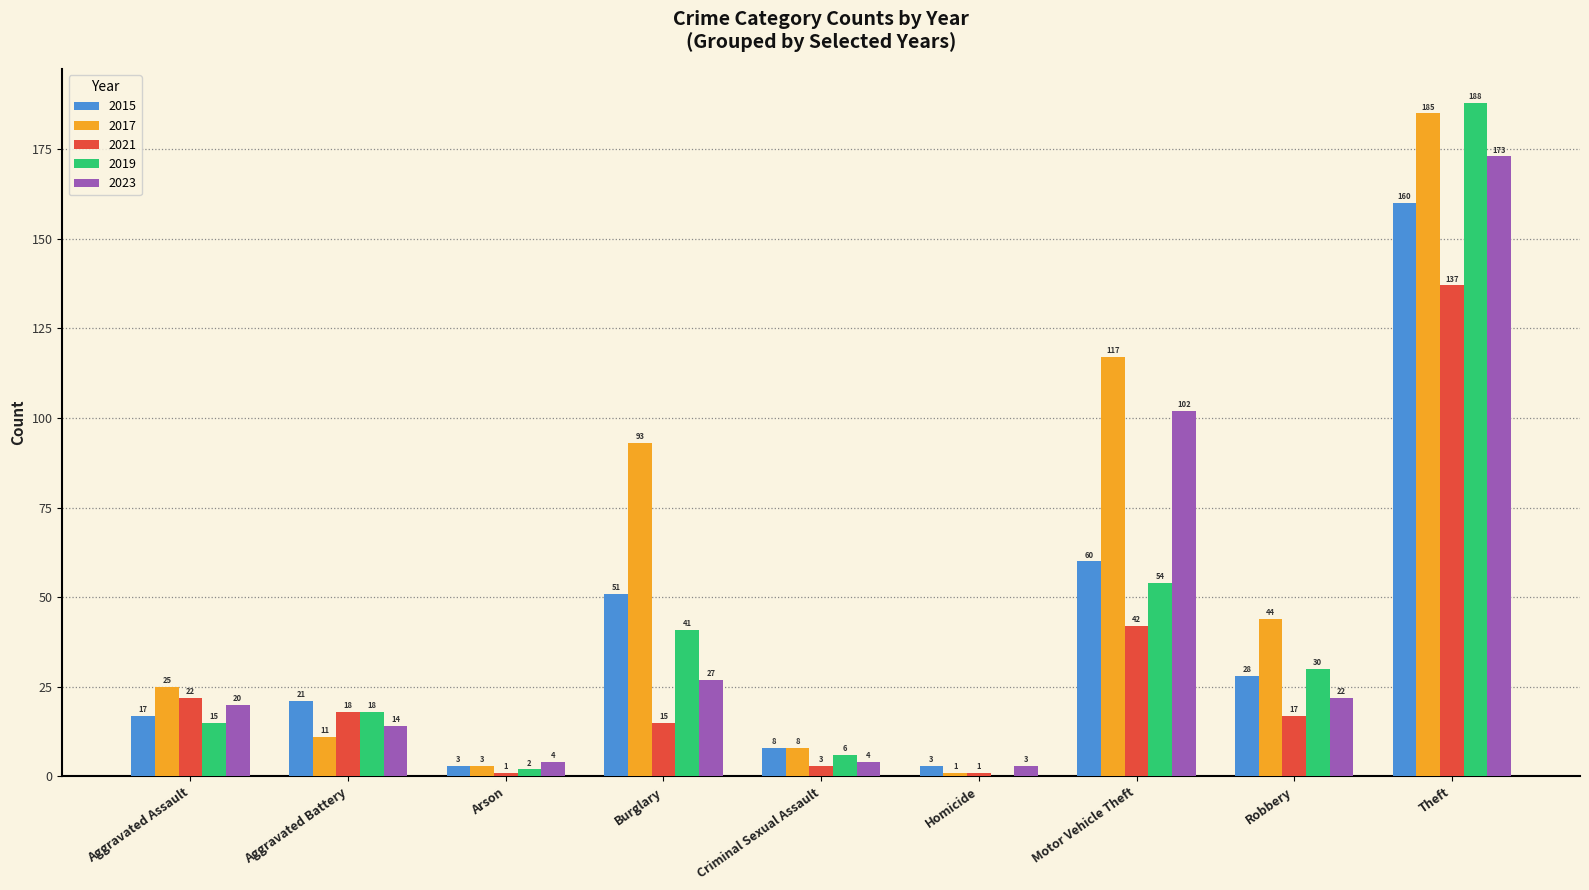

The 2021 series shows 36 at Aggravated Assault. True or false?

False